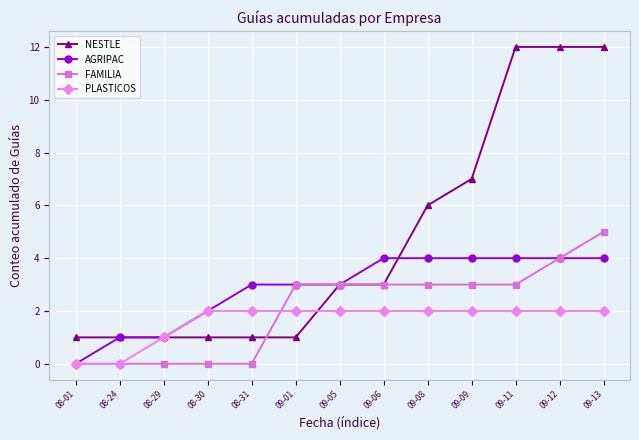

List the series in order of their peak value, highest first.

NESTLE, FAMILIA, AGRIPAC, PLASTICOS